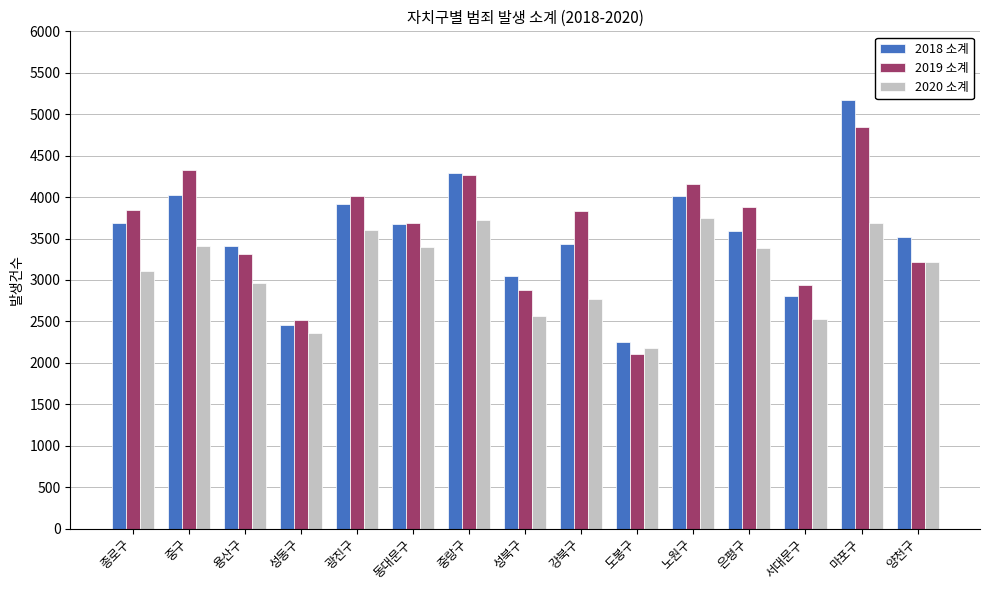

True or false: 2019 소계 has a value of 1212 at 도봉구.

False